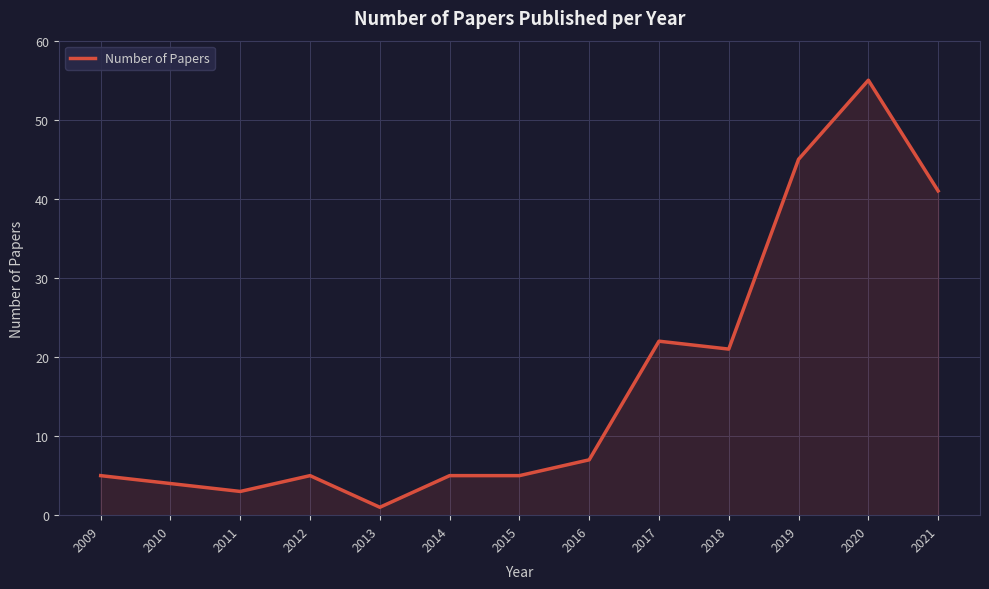

The value at 2010 is 4. True or false?

True